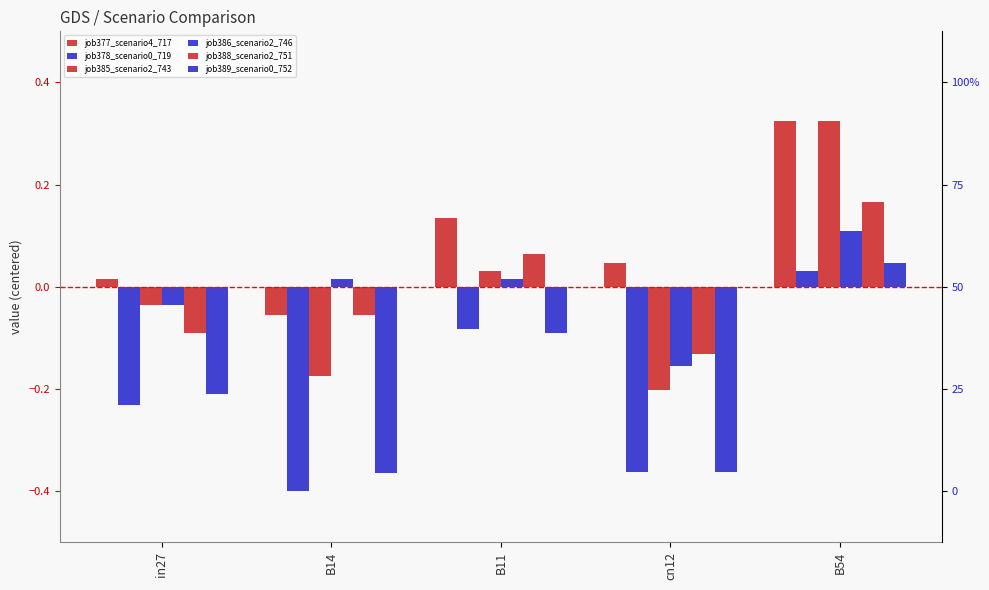

Which label corresponds to the largest value in the chart?

B54